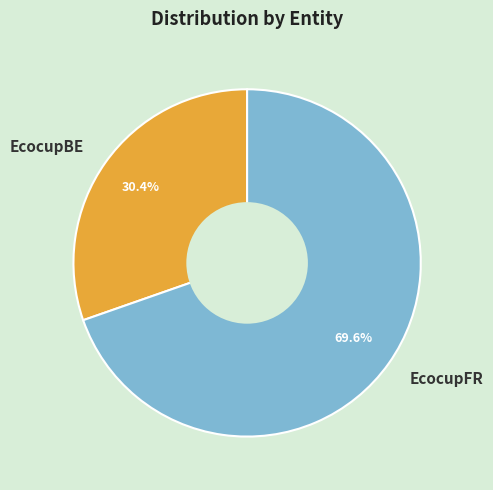

How much of the chart is everything except EcocupFR?

30.4%